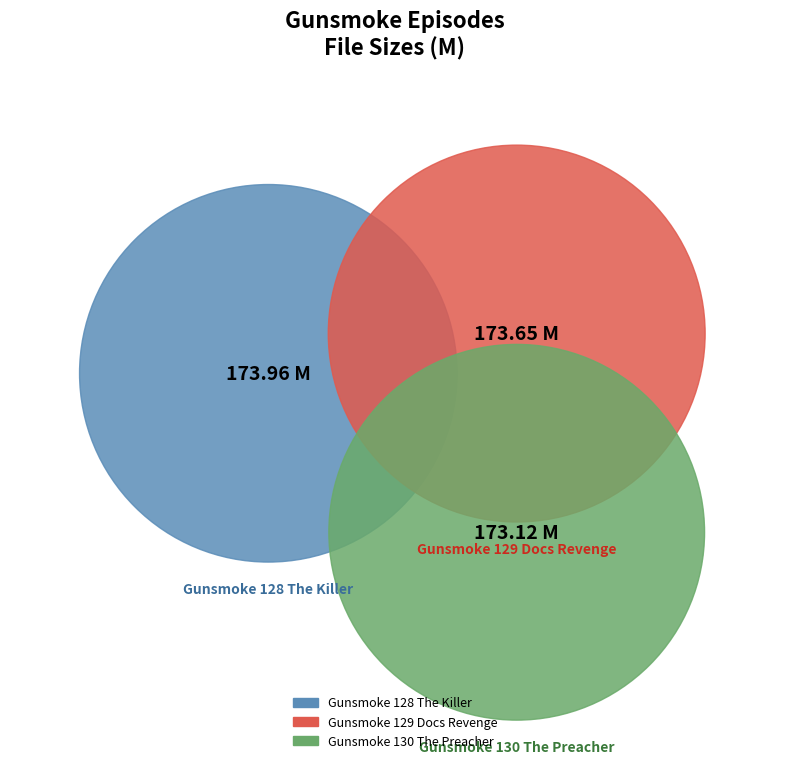

What percentage do /Gunsmoke 130 The Preacher.avi and /Gunsmoke 128 The Killer.avi together represent?

66.7%